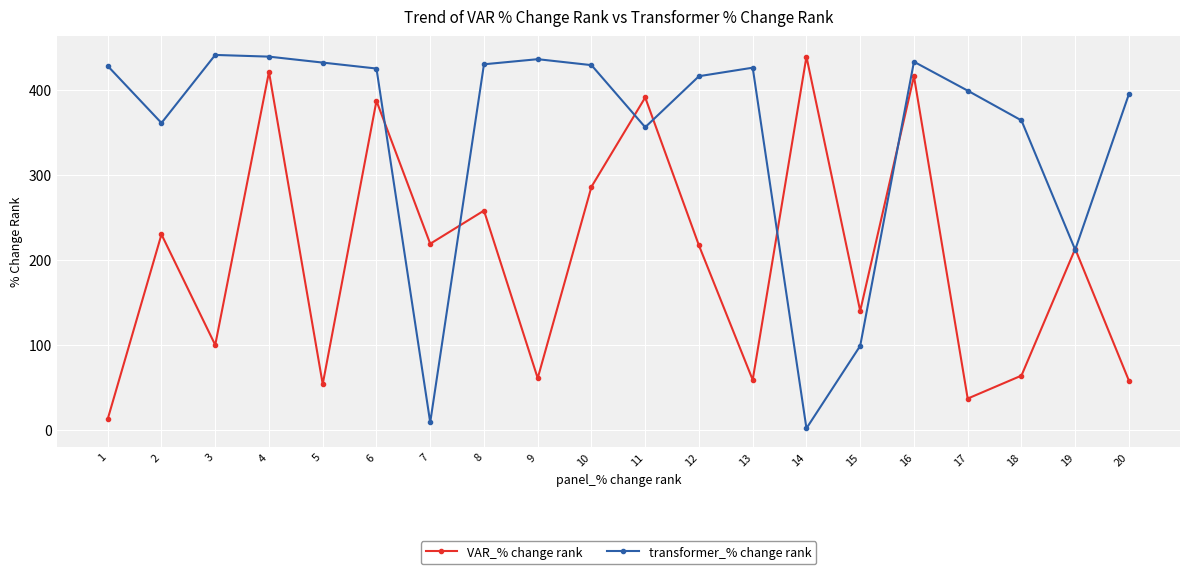

How many values in the transformer_% change rank series are below 425?

10